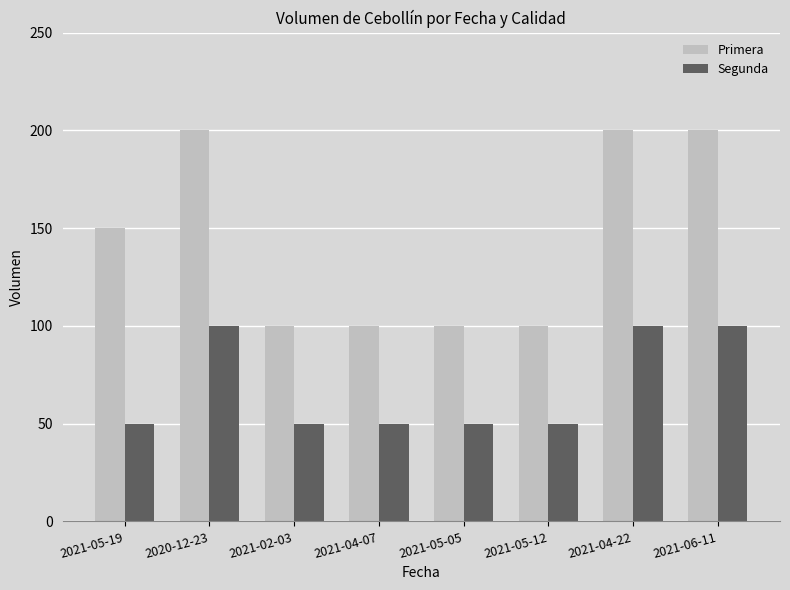

What is the difference between the Segunda values at 2021-06-11 and 2021-02-03?

50